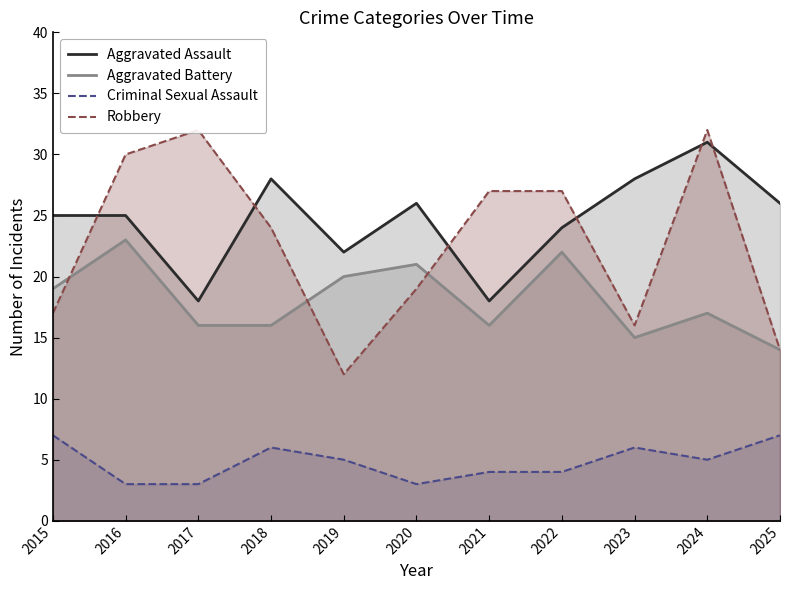

Between 2017 and 2025, which series saw the biggest shift?

Robbery